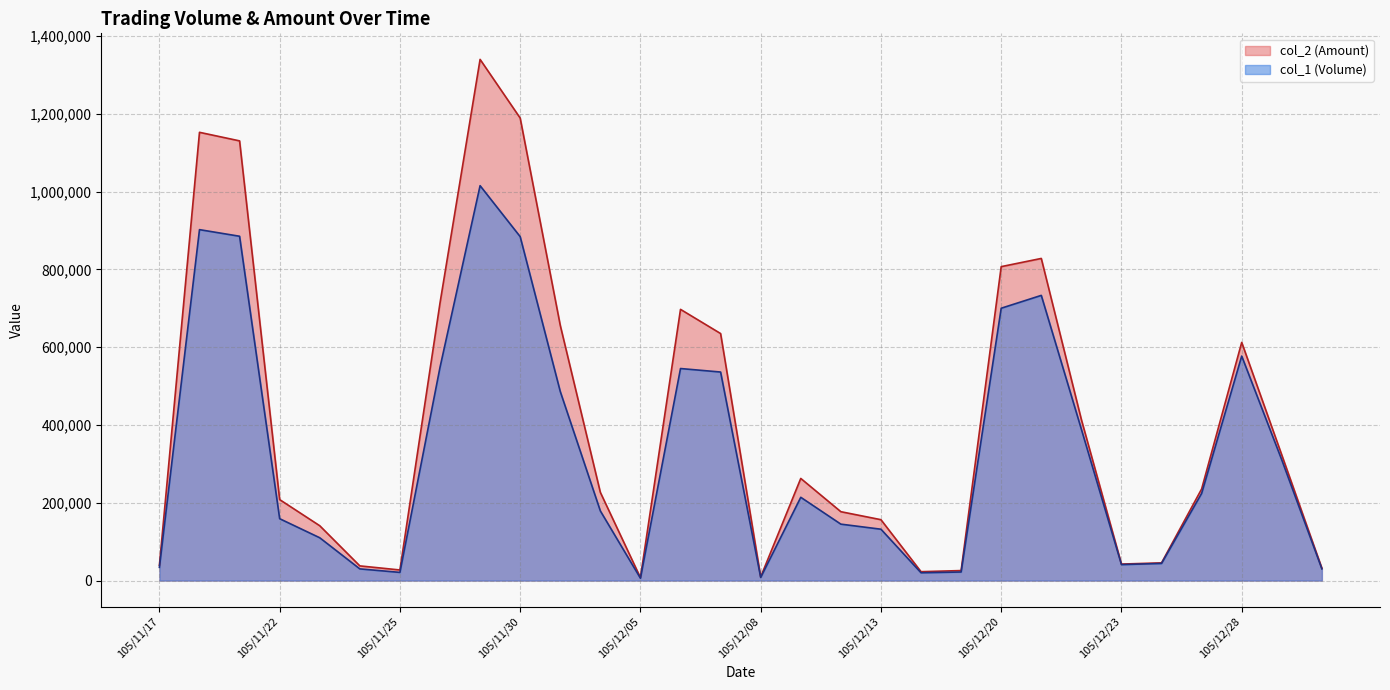

How many categories are shown in the chart?

30